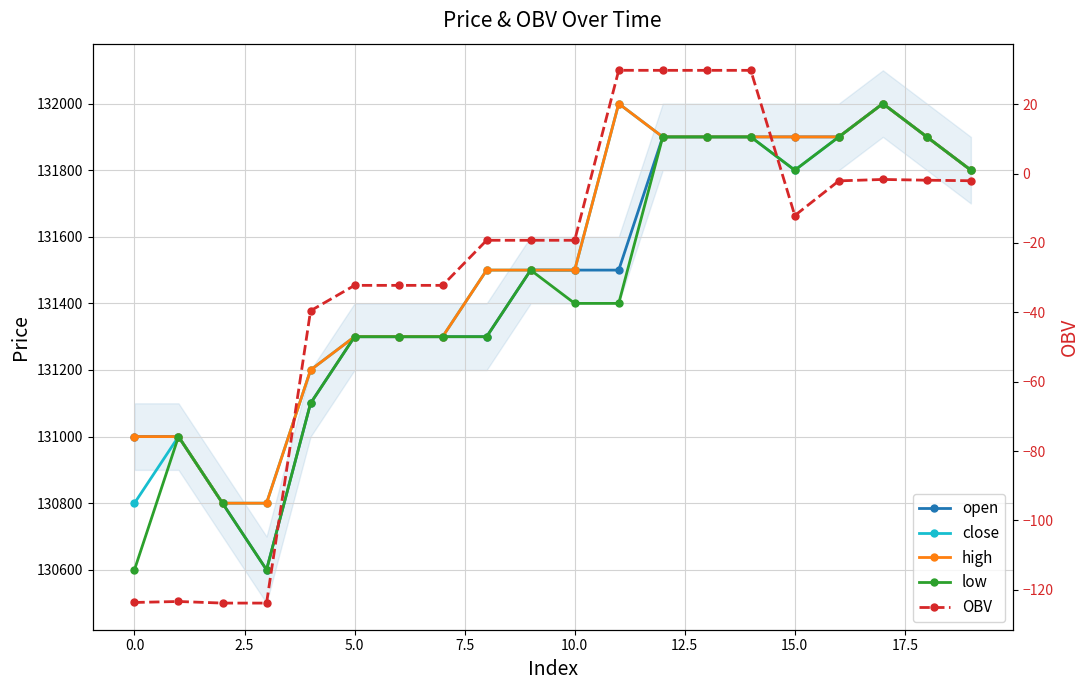

Which category has the highest value across all series?

17